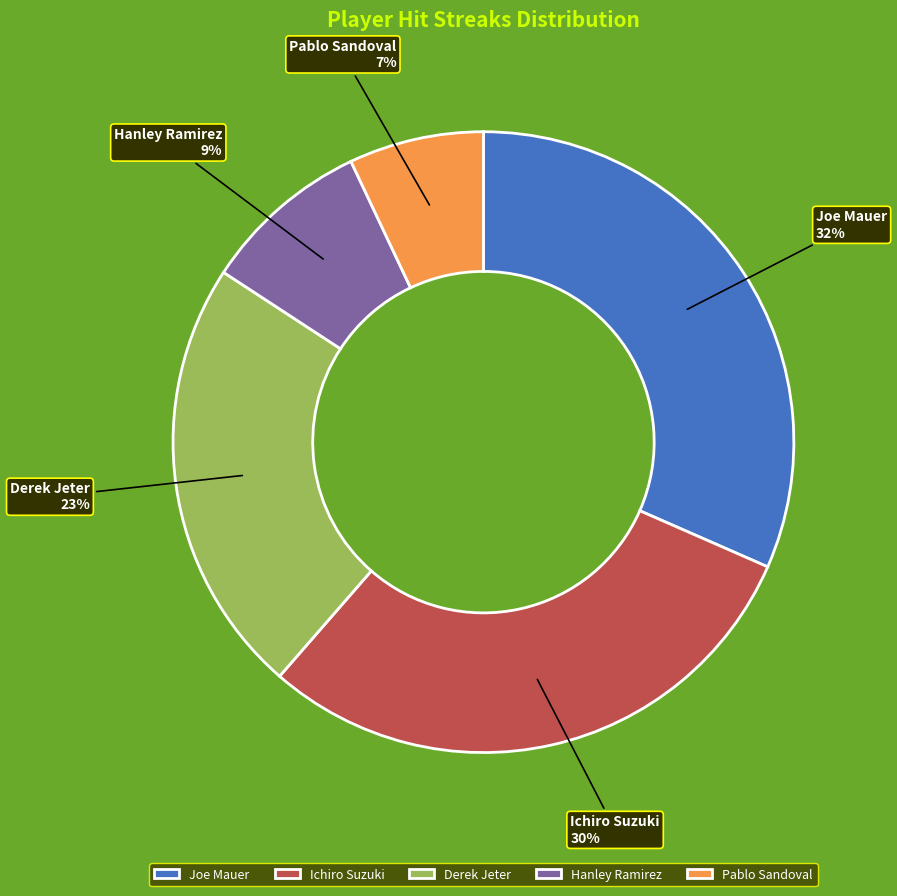

Which has a higher value, Joe Mauer or Derek Jeter?

Joe Mauer